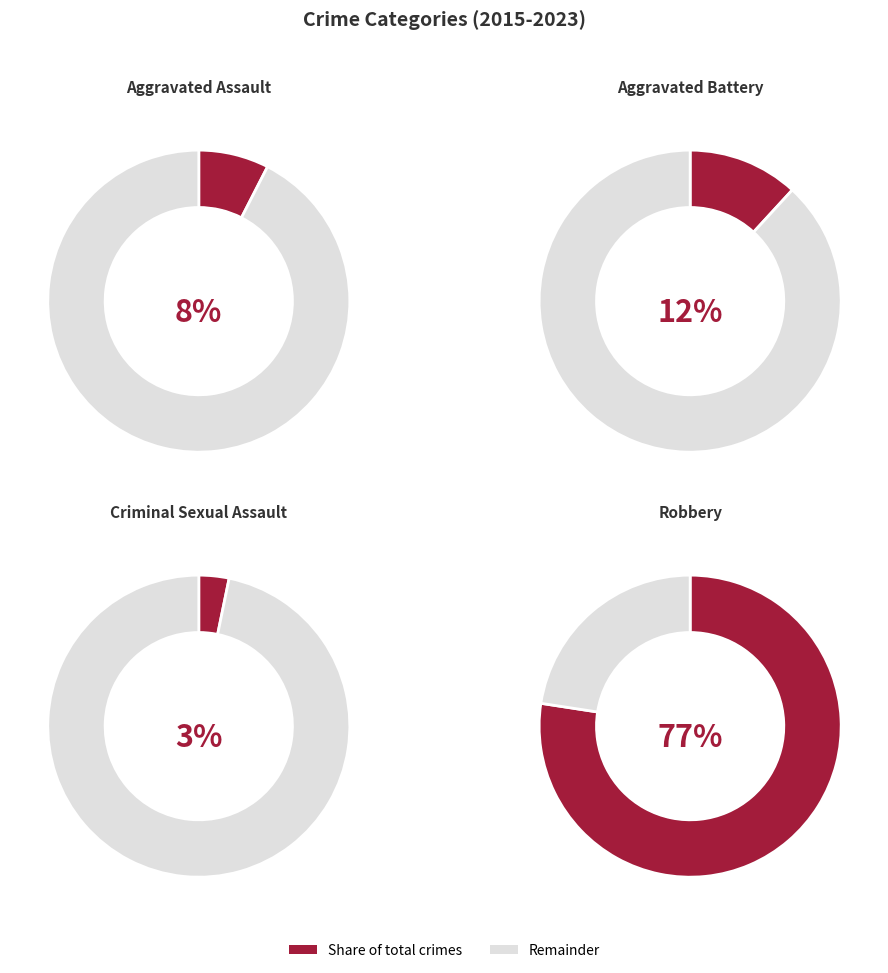

Does Aggravated Battery represent more than half of the total?

No